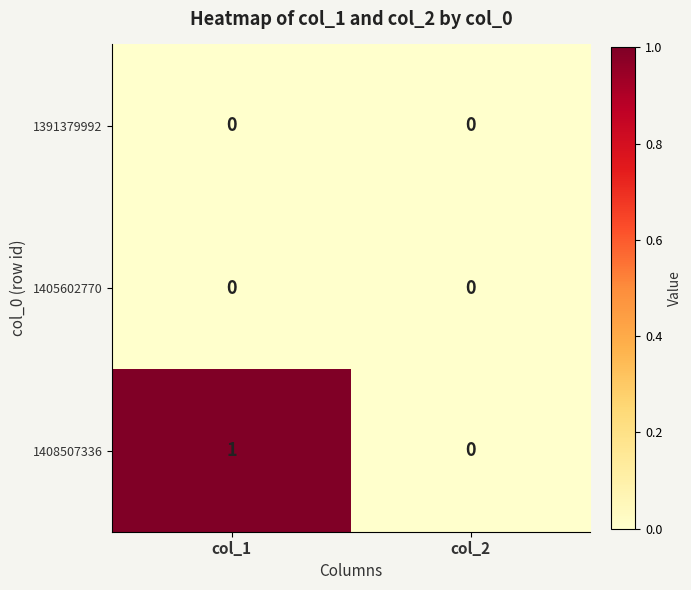

At which category is the sum across all series the highest?

col_1